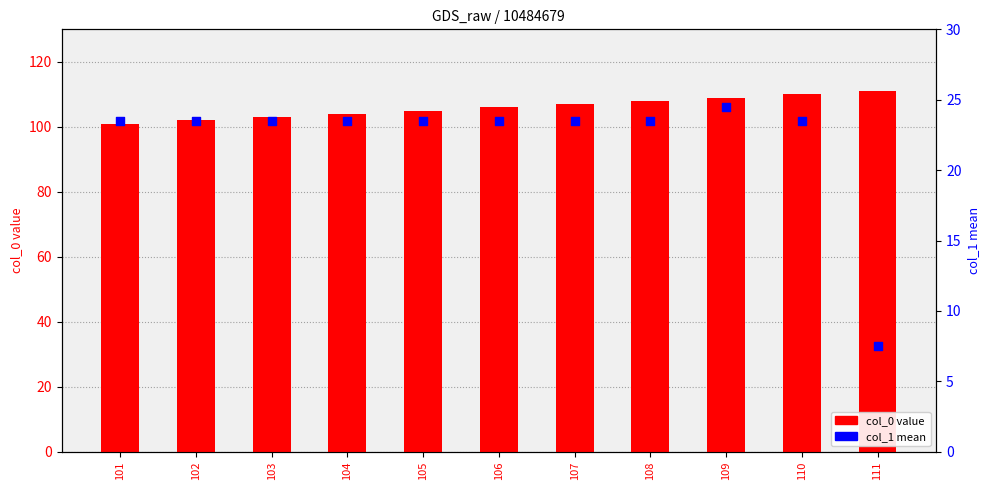

At which category is the sum across all series the highest?

109